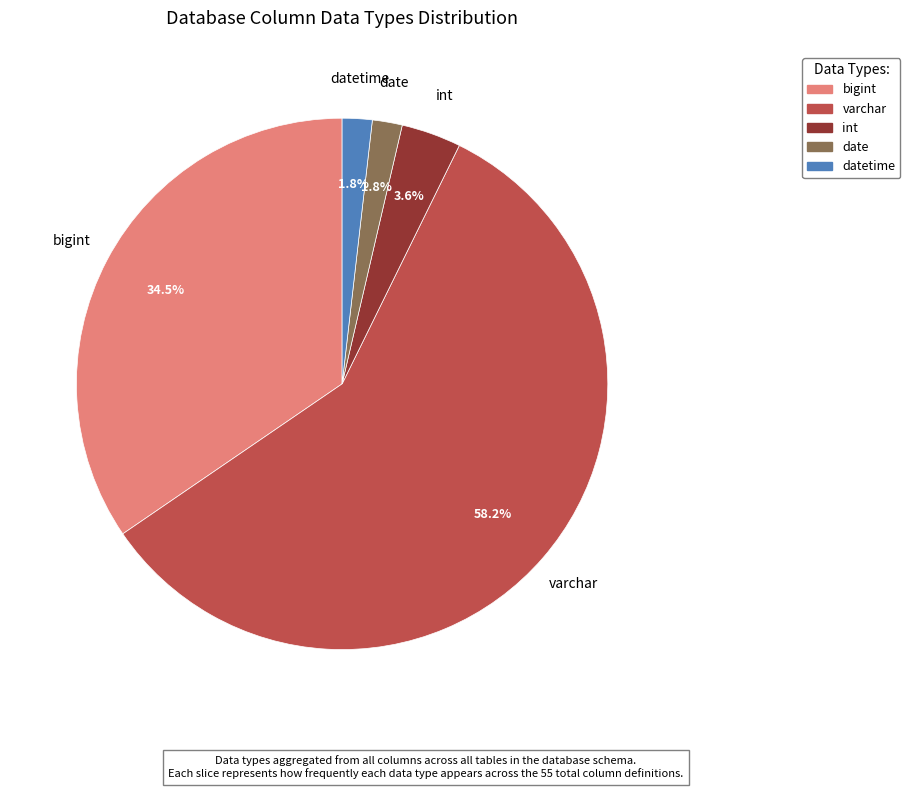

Is there any slice that represents more than half of the pie?

Yes